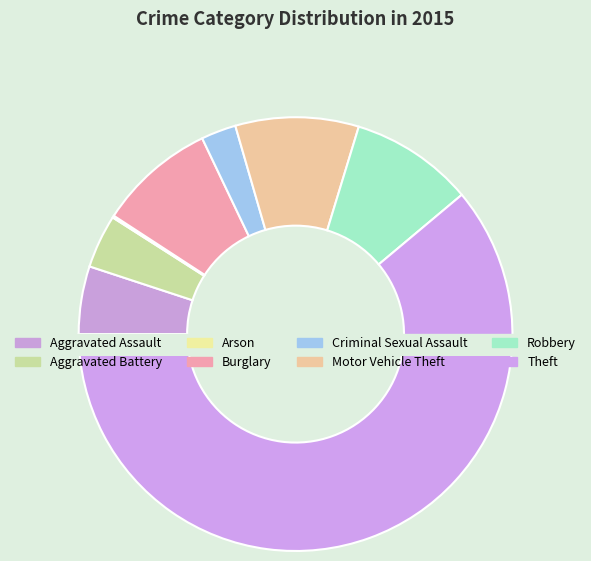

Between Aggravated Battery and Burglary, which is larger?

Burglary